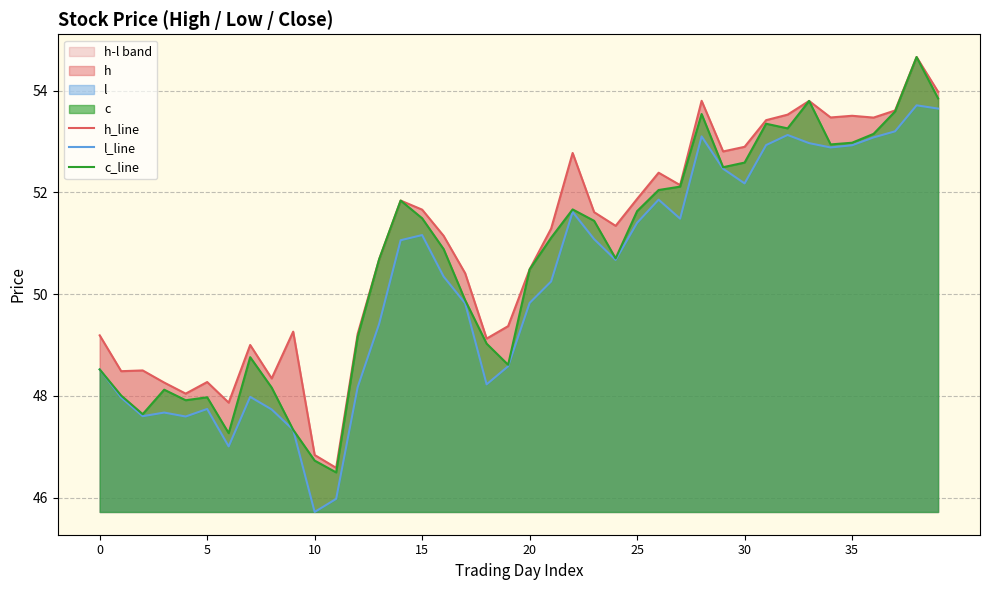

The value of c_line at 15 is 51.5. True or false?

True